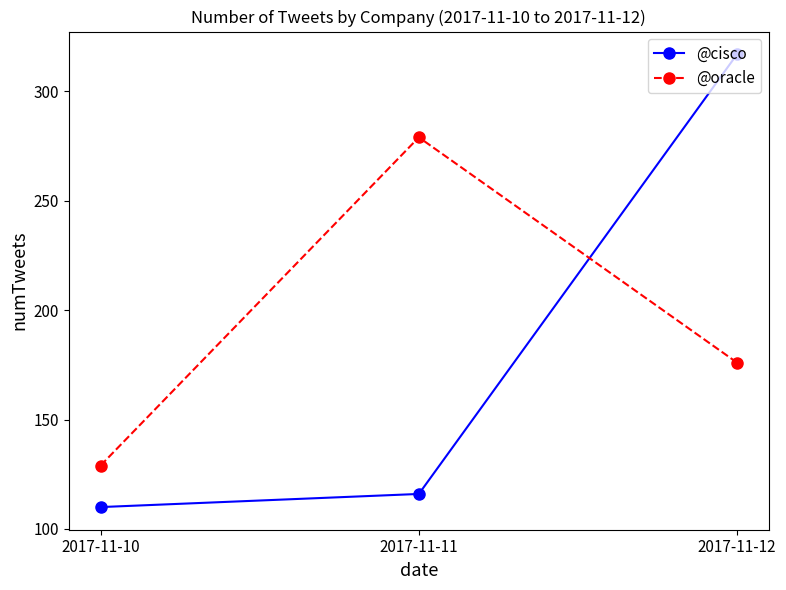

What is the sum of all @oracle values?

584